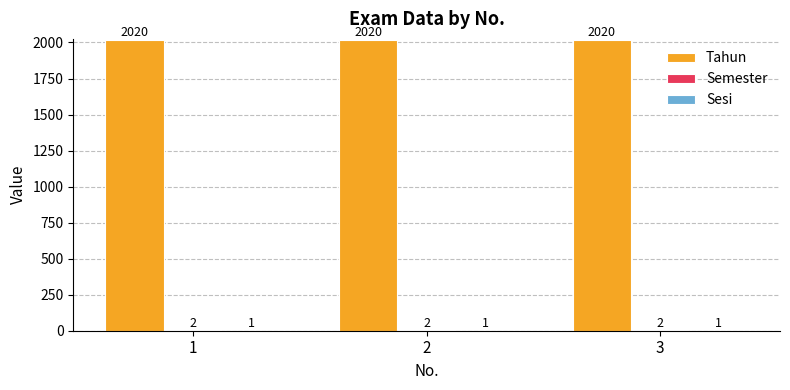

What is the sum of the Tahun values at 2 and 3?

4040